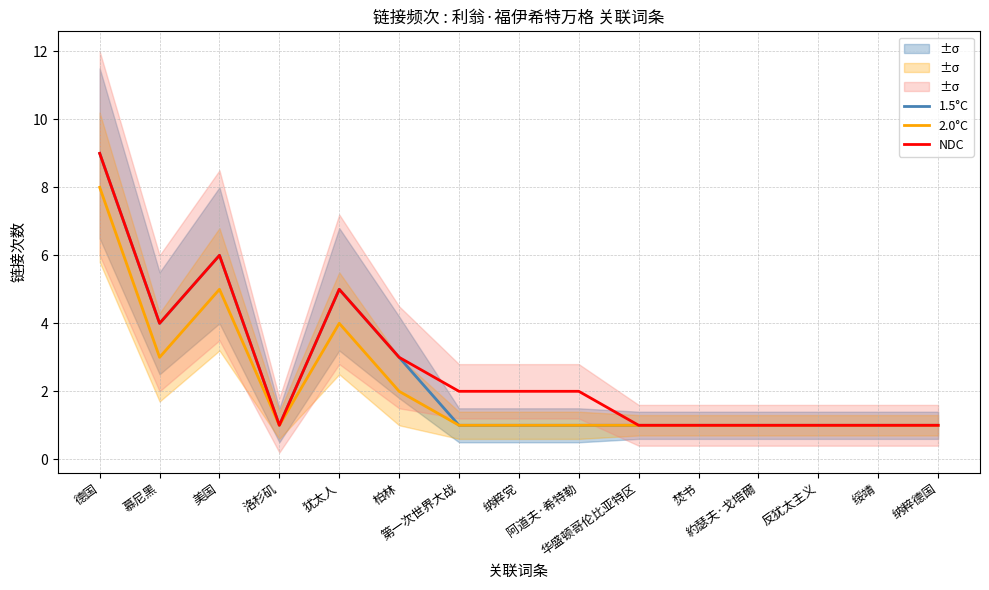

True or false: 2.0°C and NDC cross at least once.

False